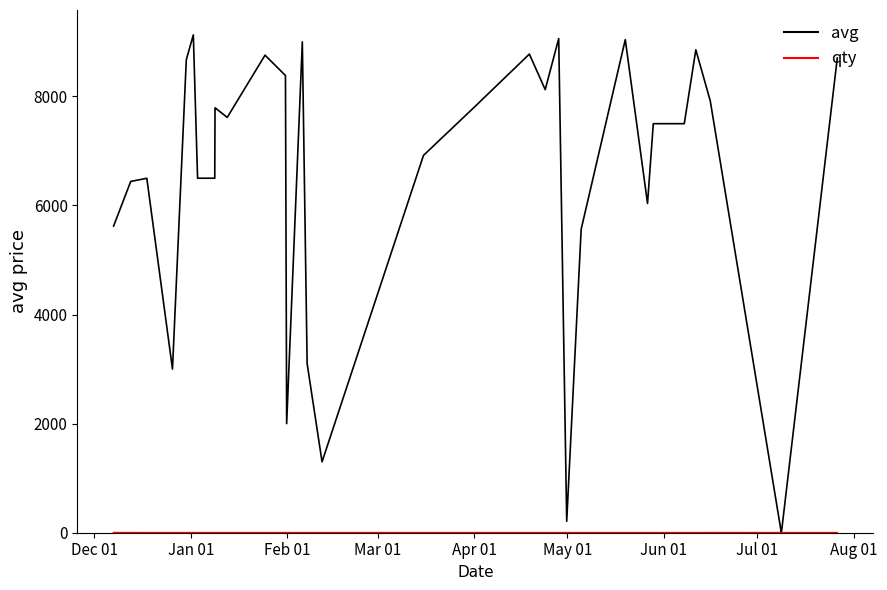

Which series has the largest total across all categories?

avg